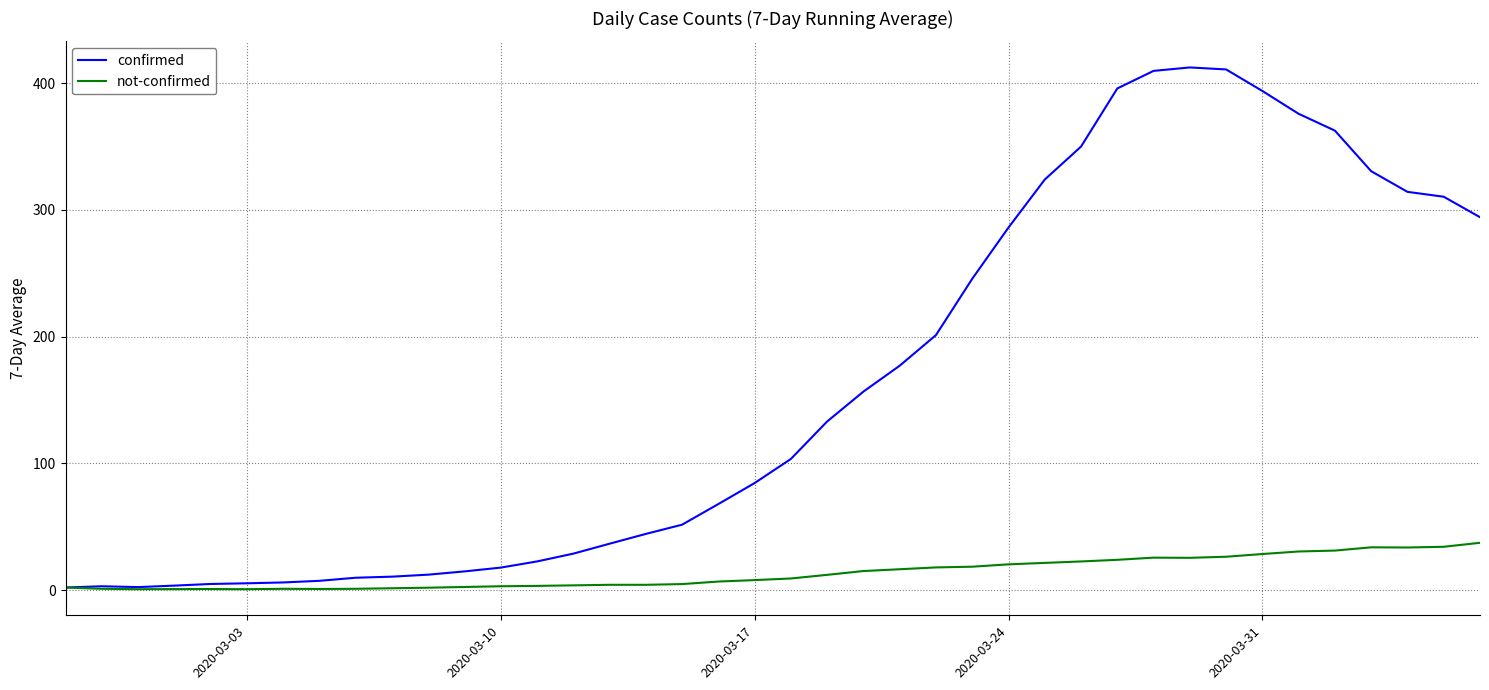

Which series has the largest range (max minus min)?

confirmed